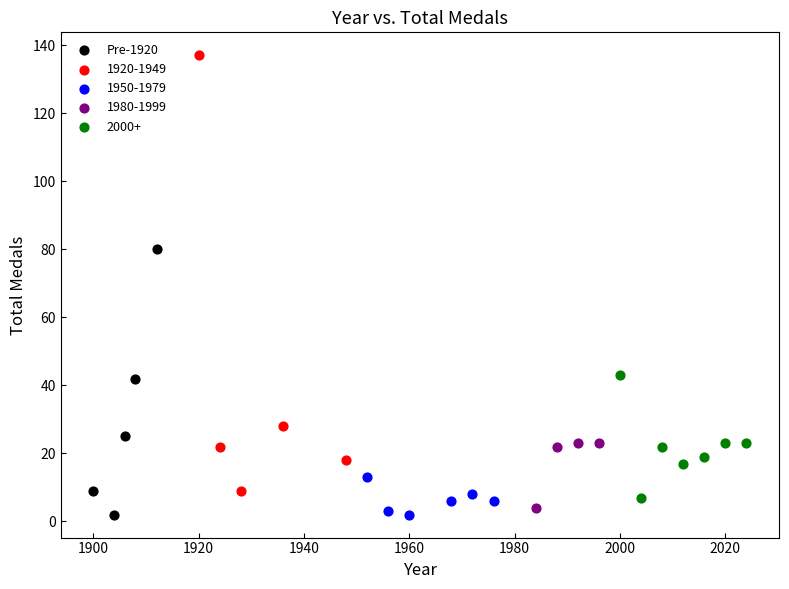

Which series has the widest spread of Y values?

1920-1949